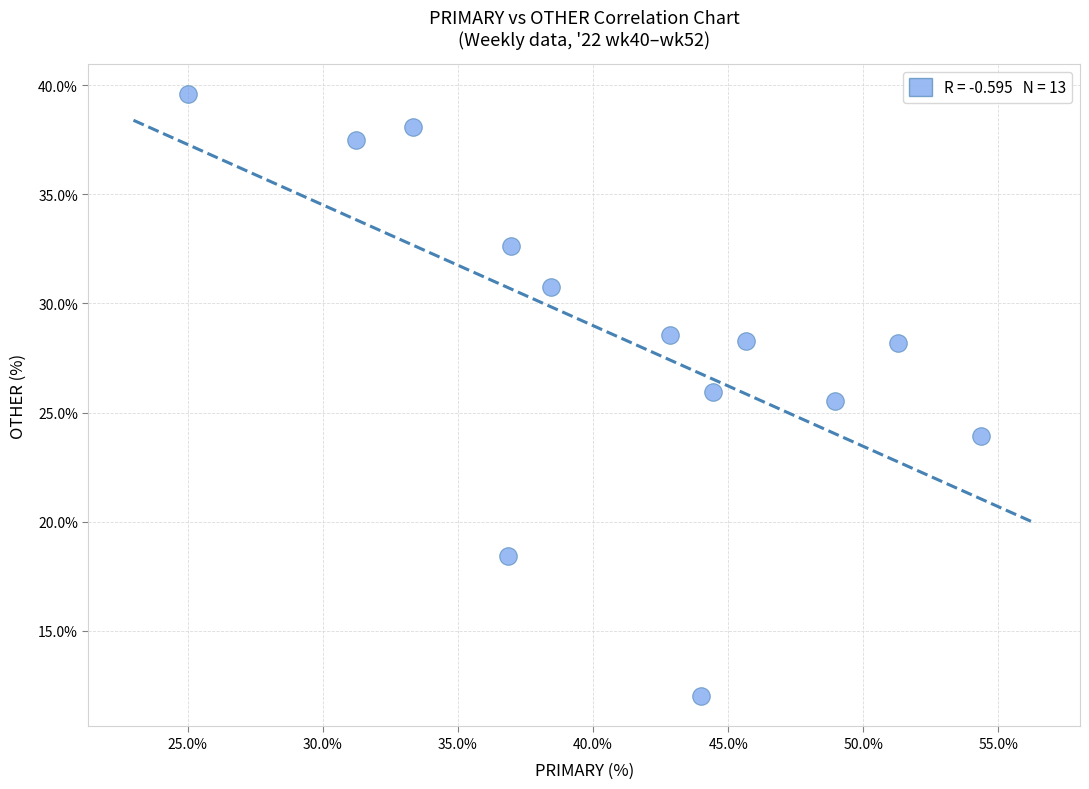

What Y value in the scatter plot is closest to 25?

25.5